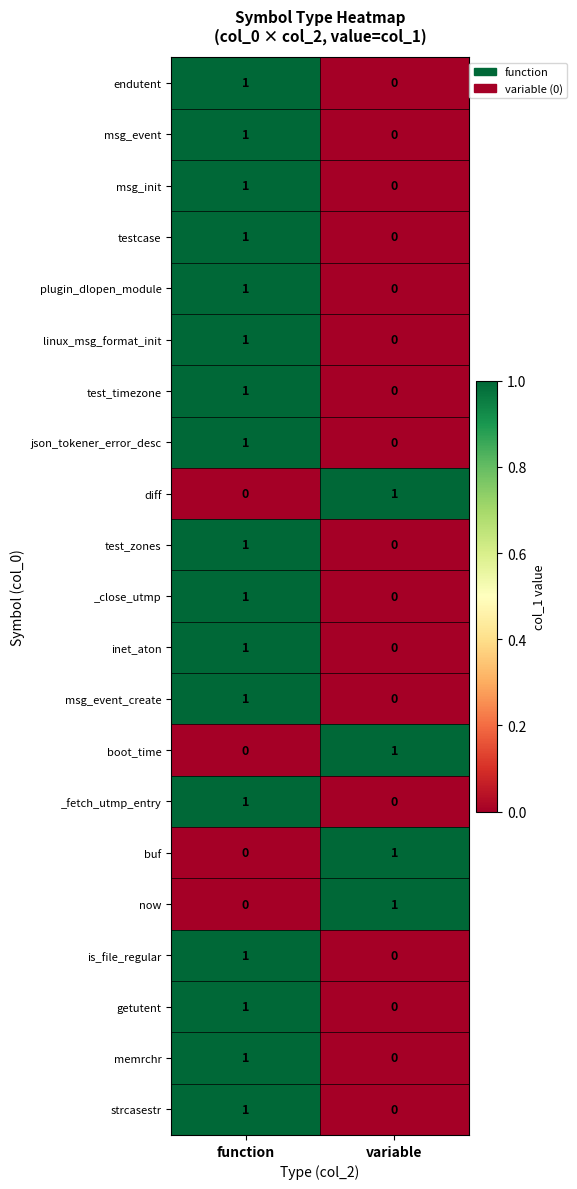

Is it true that boot_time equals 0 at function?

True